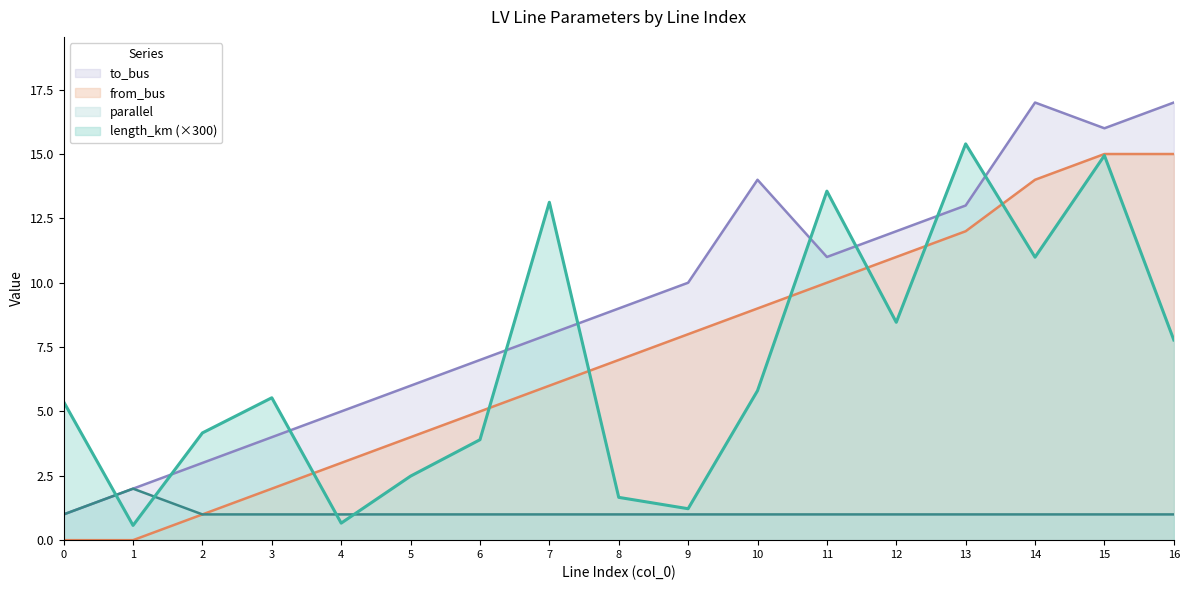

Does the chart have visible grid lines?

No